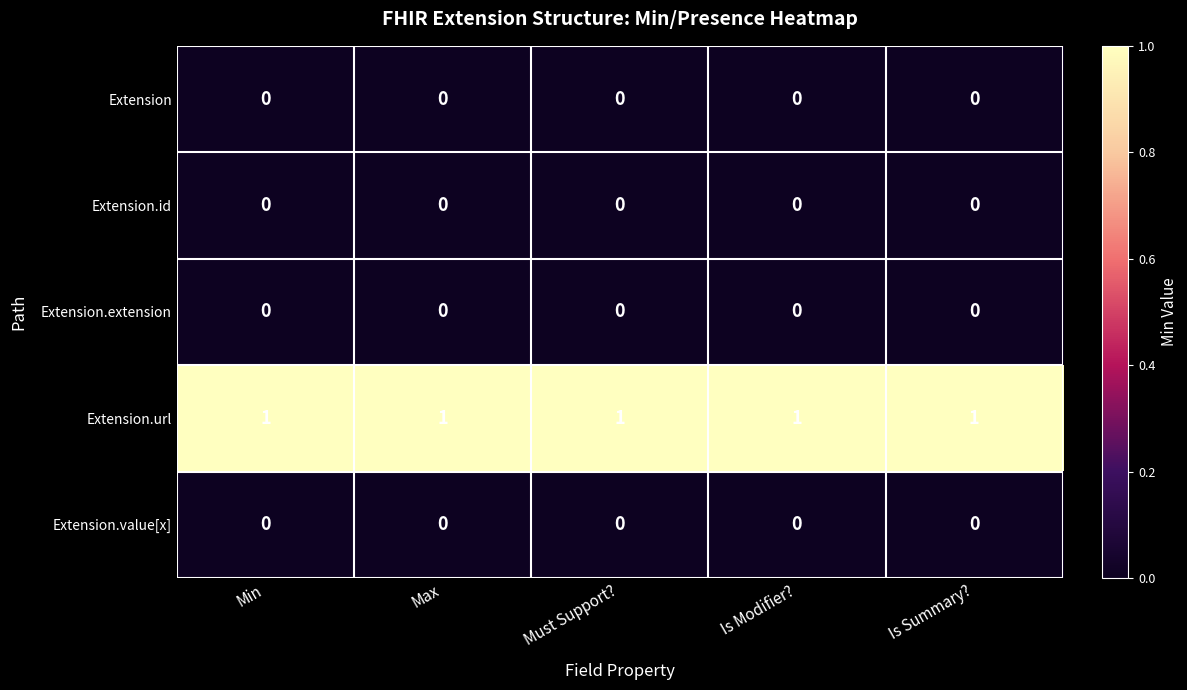

Which series has the largest total across all categories?

Extension.url